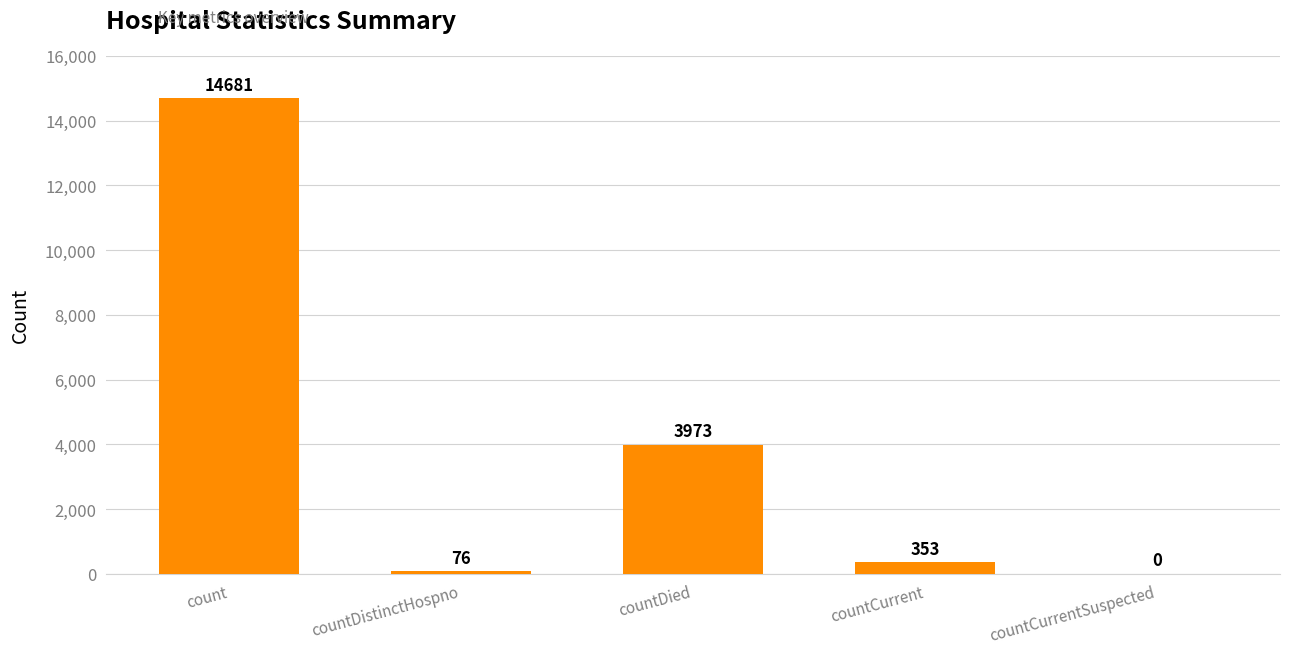

Count the number of categories in the chart.

5